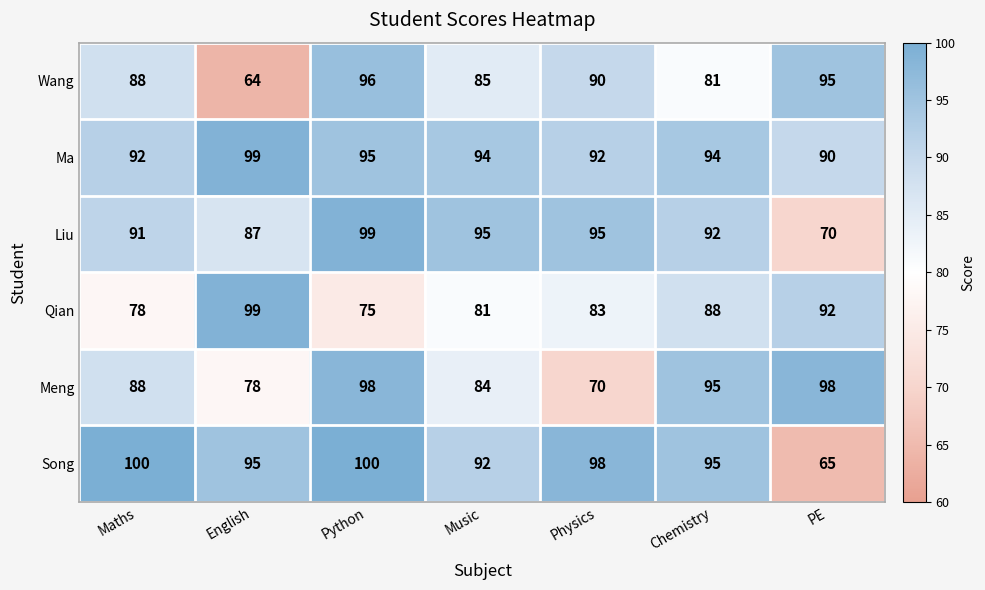

Count the Meng values in the range 78 to 98.

6